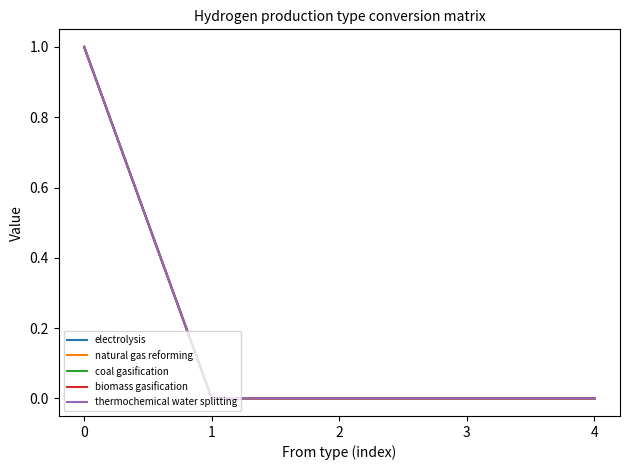

The value of coal gasification at 1 is 0. True or false?

True